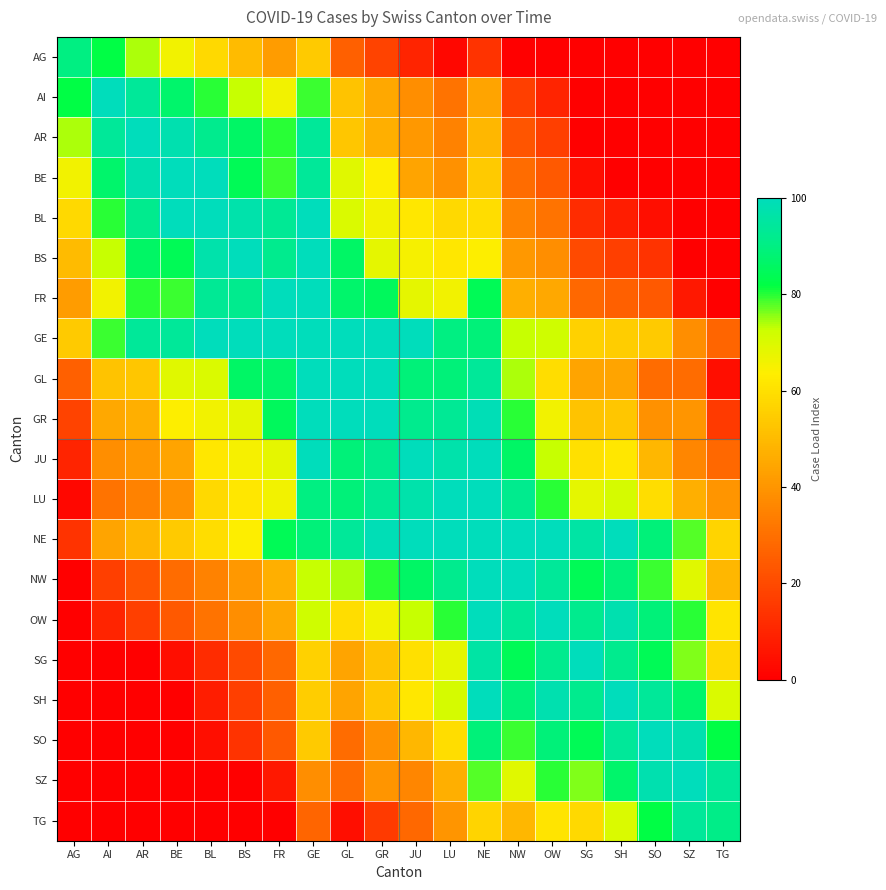

Count the number of categories in the chart.

20